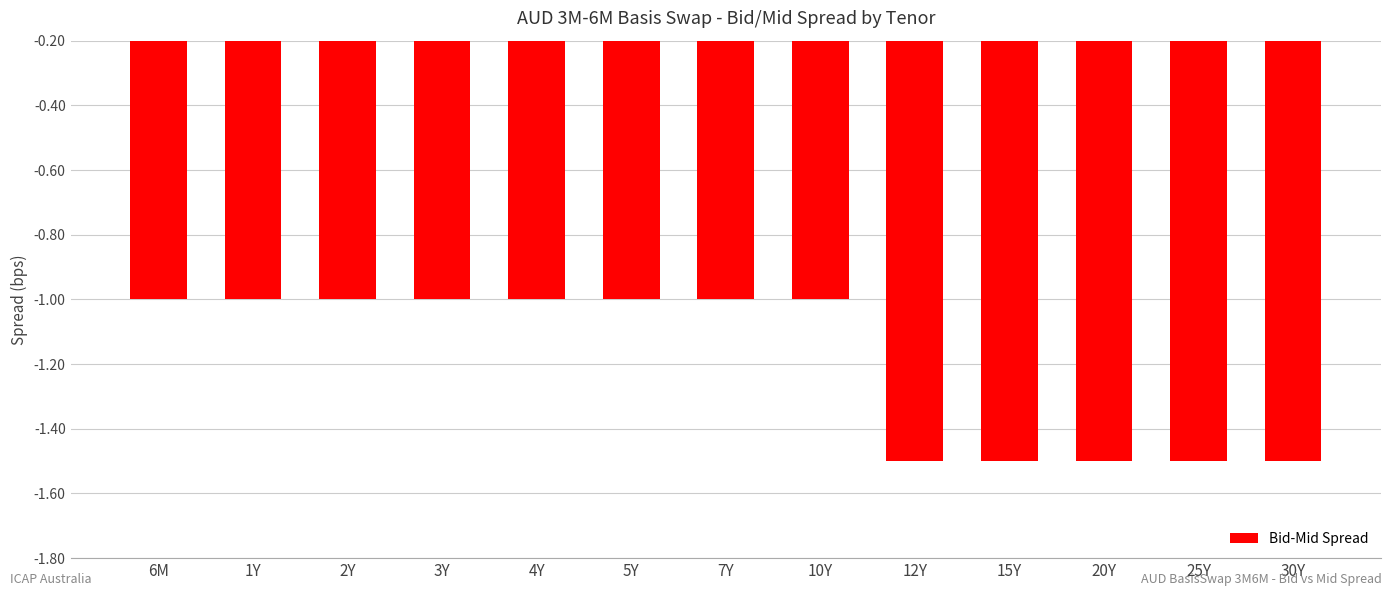

Count the number of data series in this chart.

1